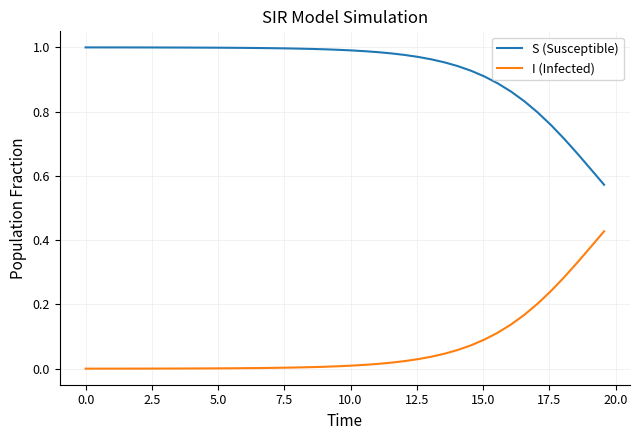

Rank the series by their average value, from highest to lowest.

S (Susceptible), I (Infected)